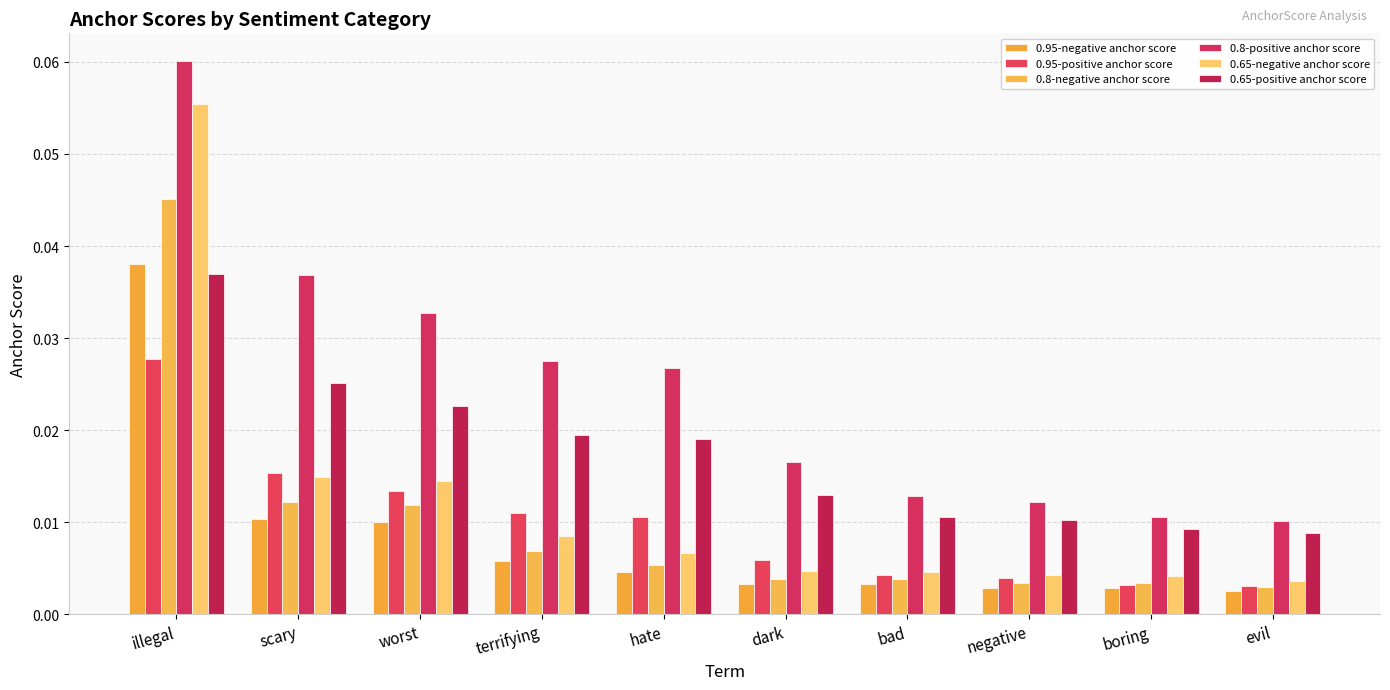

Does the chart contain stacked bars?

No